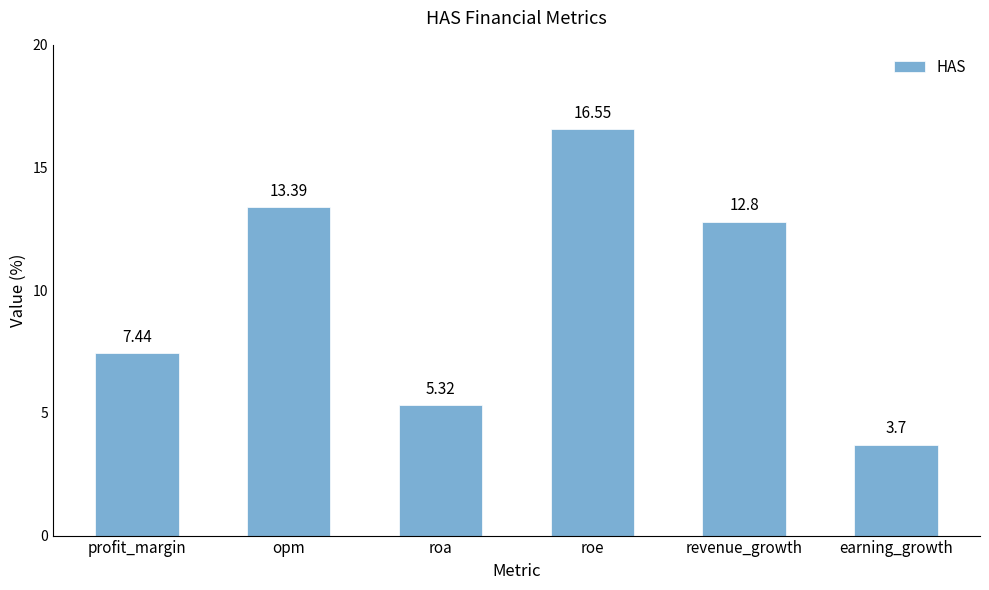

Are the bars horizontal?

No